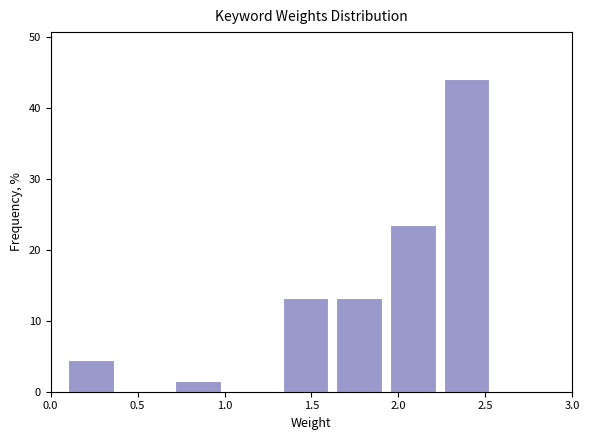

Reading left to right, list every bar in this chart as the range it spans on the x-axis followed by its height. Neither the bar edges nor the heights are printed on the chart, so give them approximately, as read against the axes.

0.10 to 0.40: 4
0.40 to 0.70: 0
0.70 to 1.05: 1
1.05 to 1.35: 0
1.35 to 1.65: 13
1.65 to 1.95: 13
1.95 to 2.25: 24
2.25 to 2.55: 44